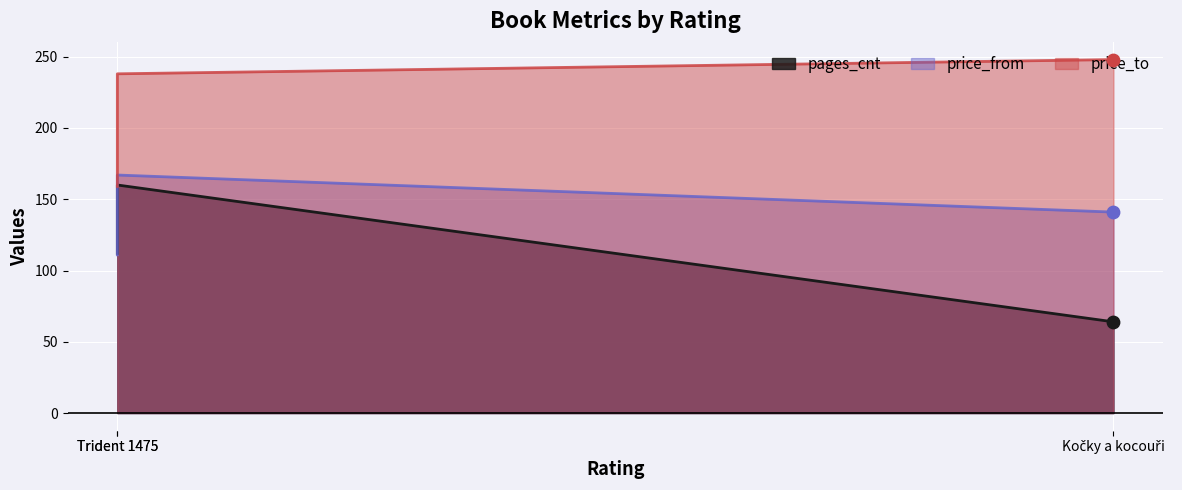

What is the total value across all series at Trident 1475?

565